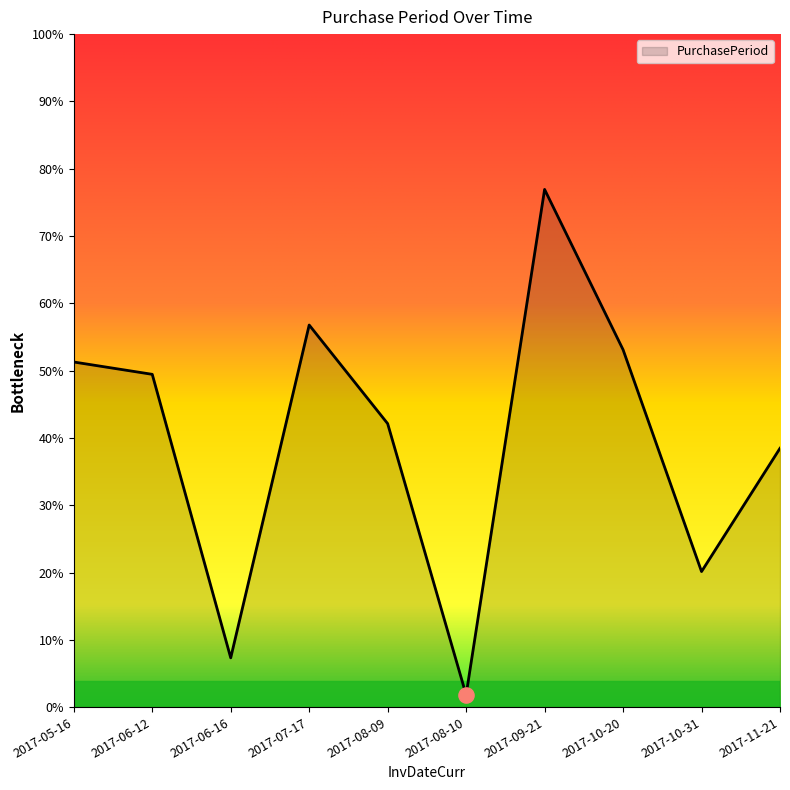

Which has a higher value, 2017-10-31 or 2017-07-17?

2017-07-17